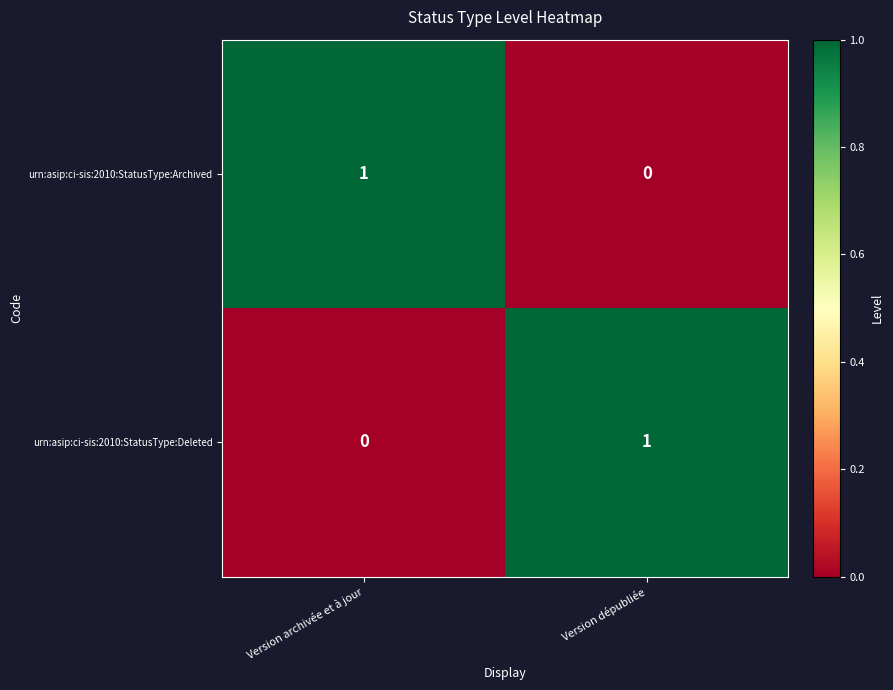

Rank the series at Version dépubliée from highest to lowest value.

urn:asip:ci-sis:2010:StatusType:Deleted, urn:asip:ci-sis:2010:StatusType:Archived